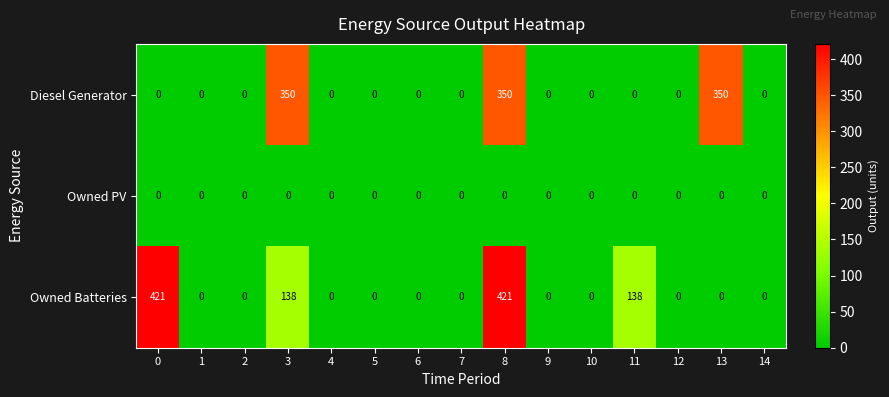

What is the maximum value shown in the chart?

421